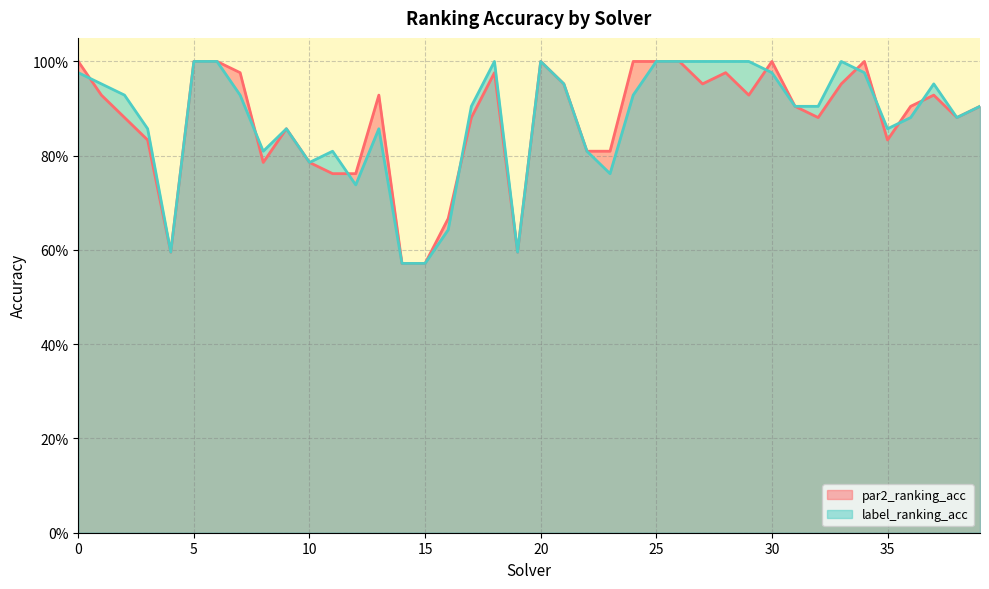

Rank the categories by par2_ranking_acc value from highest to lowest.

0, 5, 6, 20, 24, 25, 26, 30, 34, 7, 18, 28, 21, 27, 33, 1, 13, 29, 37, 31, 36, 39, 2, 17, 32, 38, 9, 3, 35, 22, 23, 8, 10, 11, 12, 16, 4, 19, 14, 15